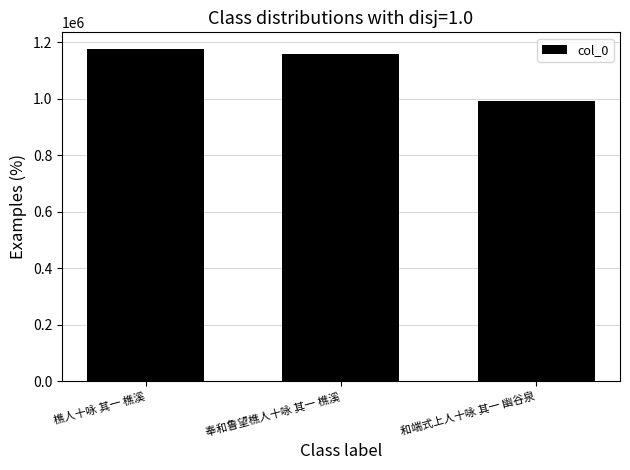

What is the ratio of the value at 奉和鲁望樵人十咏 其一 樵溪 to the value at 和端式上人十咏 其一 幽谷泉?

1.2